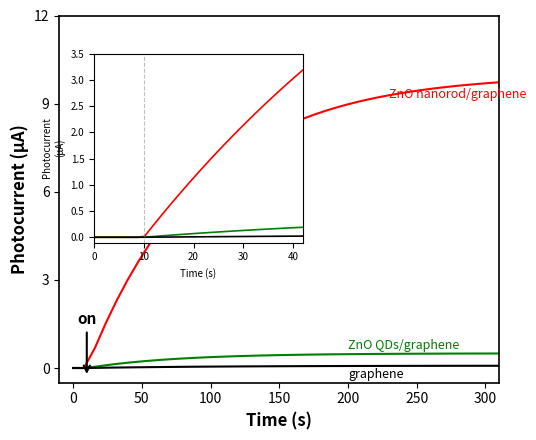

What are all the series names shown in the legend?

ZnO nanorod/graphene, ZnO QDs/graphene, graphene